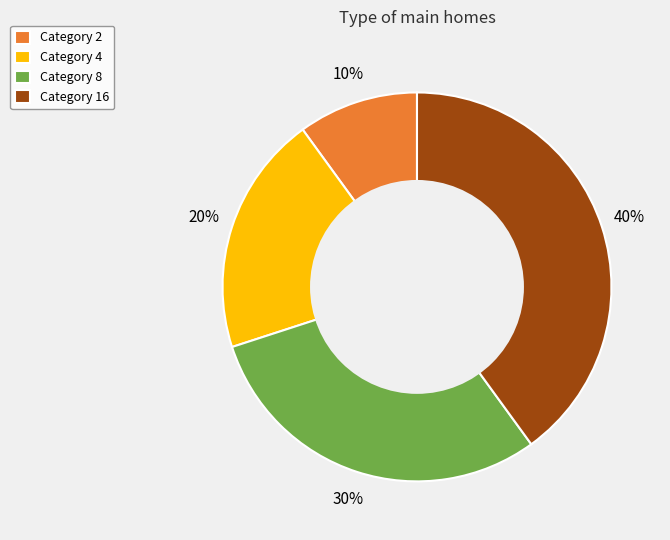

Which slice is the largest?

Category 16